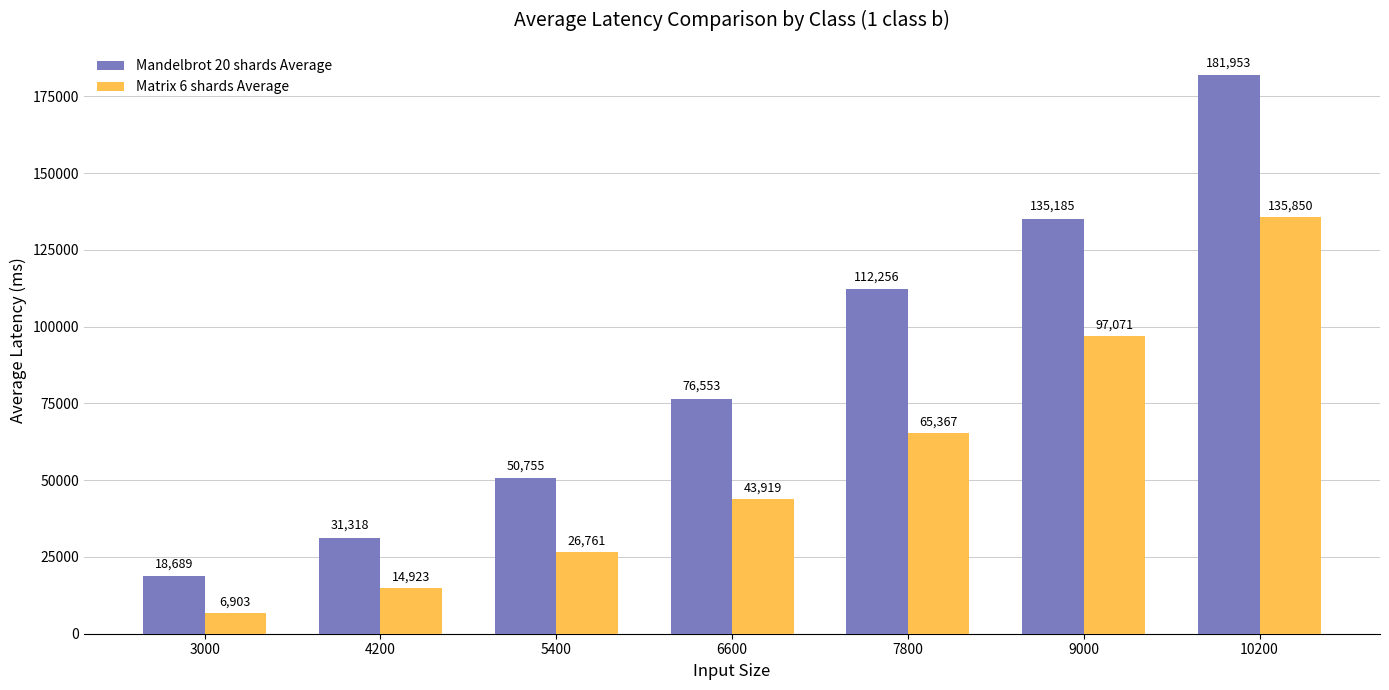

What are all the series names shown in the legend?

Mandelbrot 20 shards Average, Matrix 6 shards Average